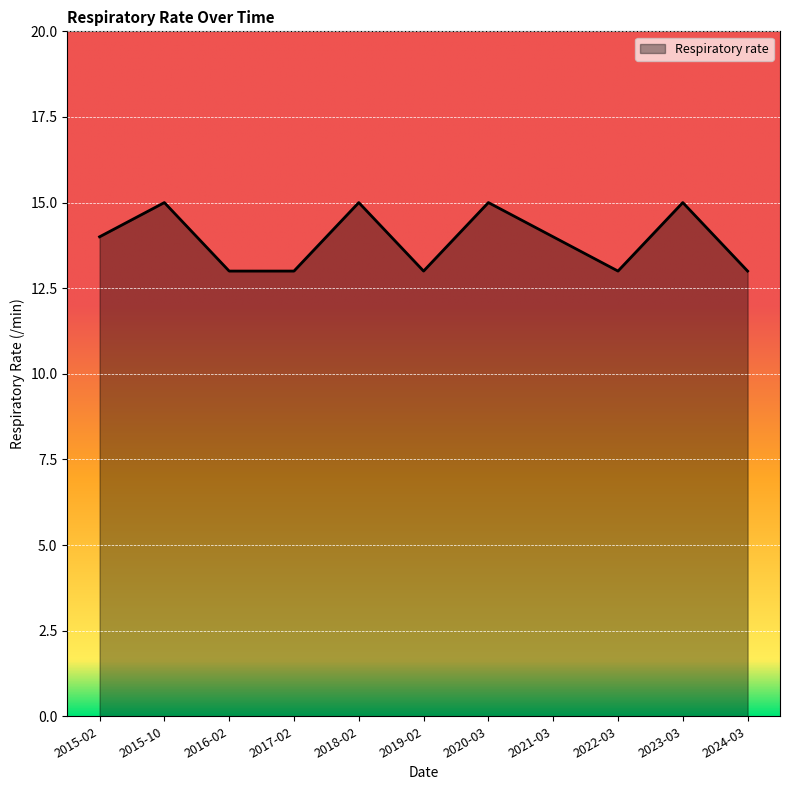

Which has a higher value, 2023-03 or 2019-02?

2023-03